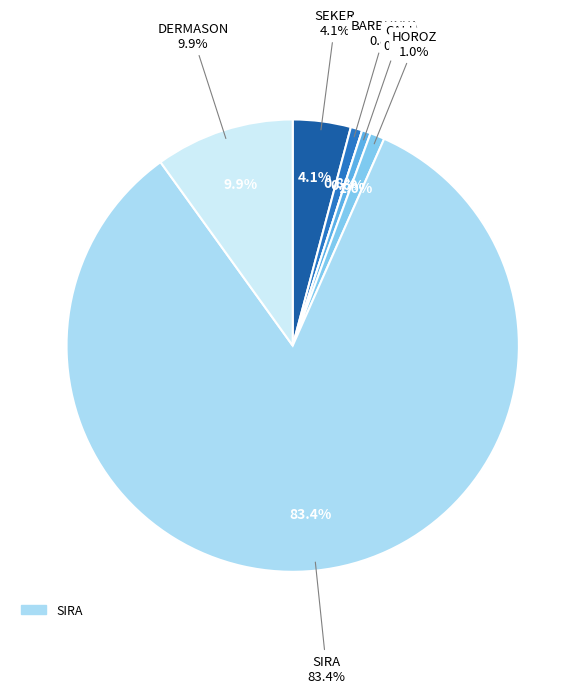

What is the largest slice in the pie chart?

SIRA